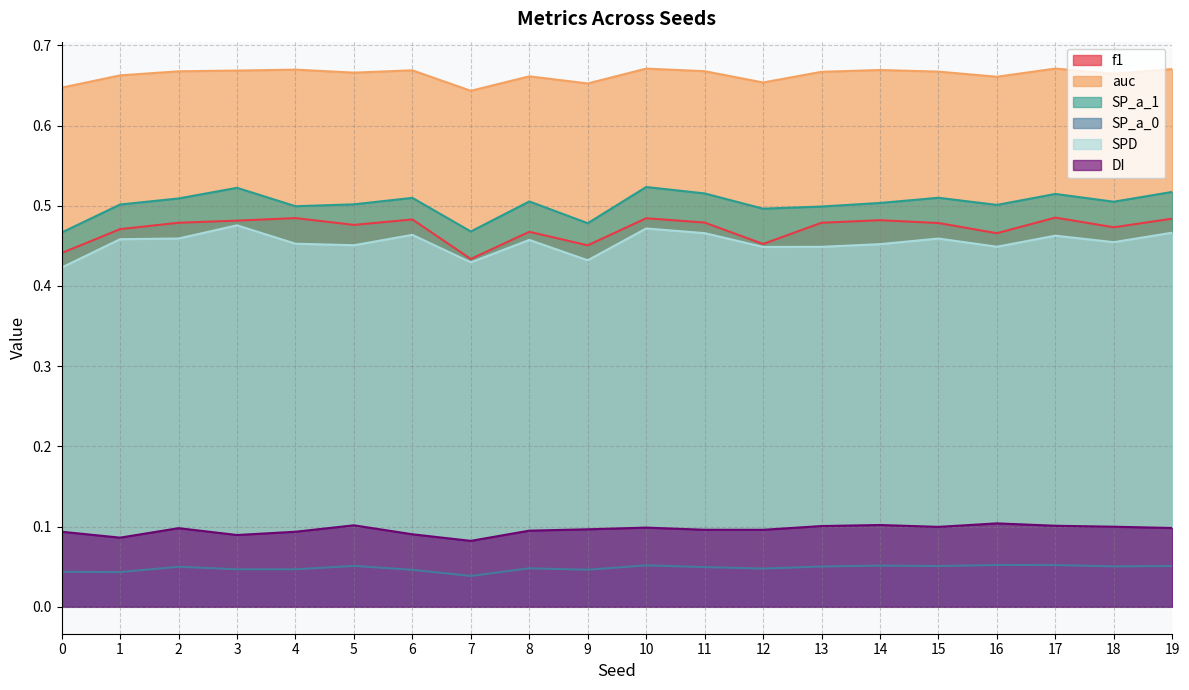

True or false: auc and DI intersect in this chart.

False